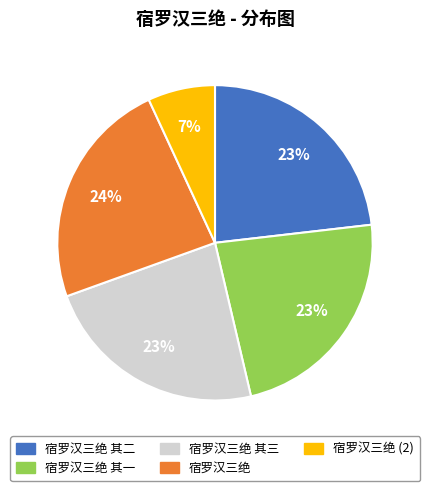

Is there a majority slice in this chart?

No